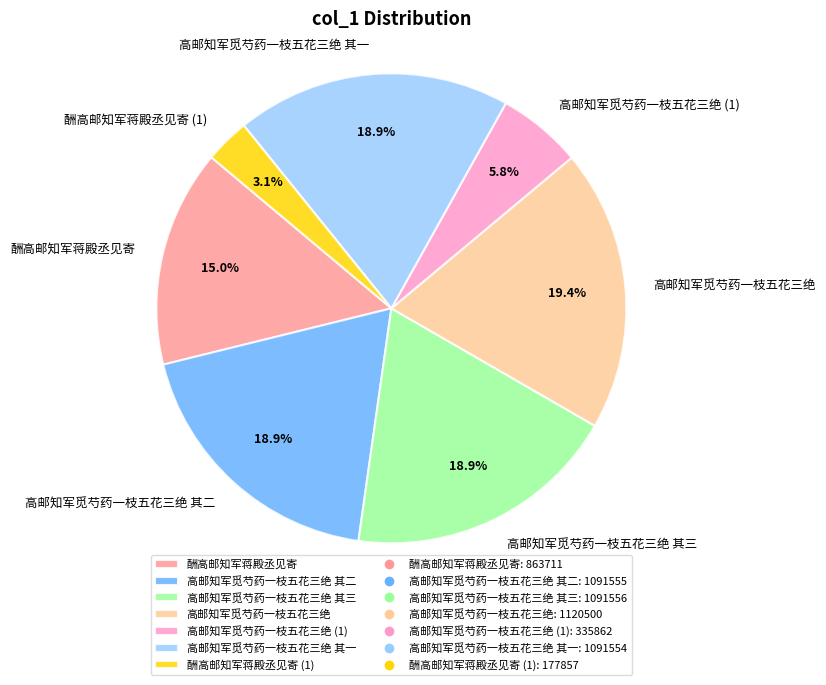

To the nearest percent, what is the average slice percentage?

14%